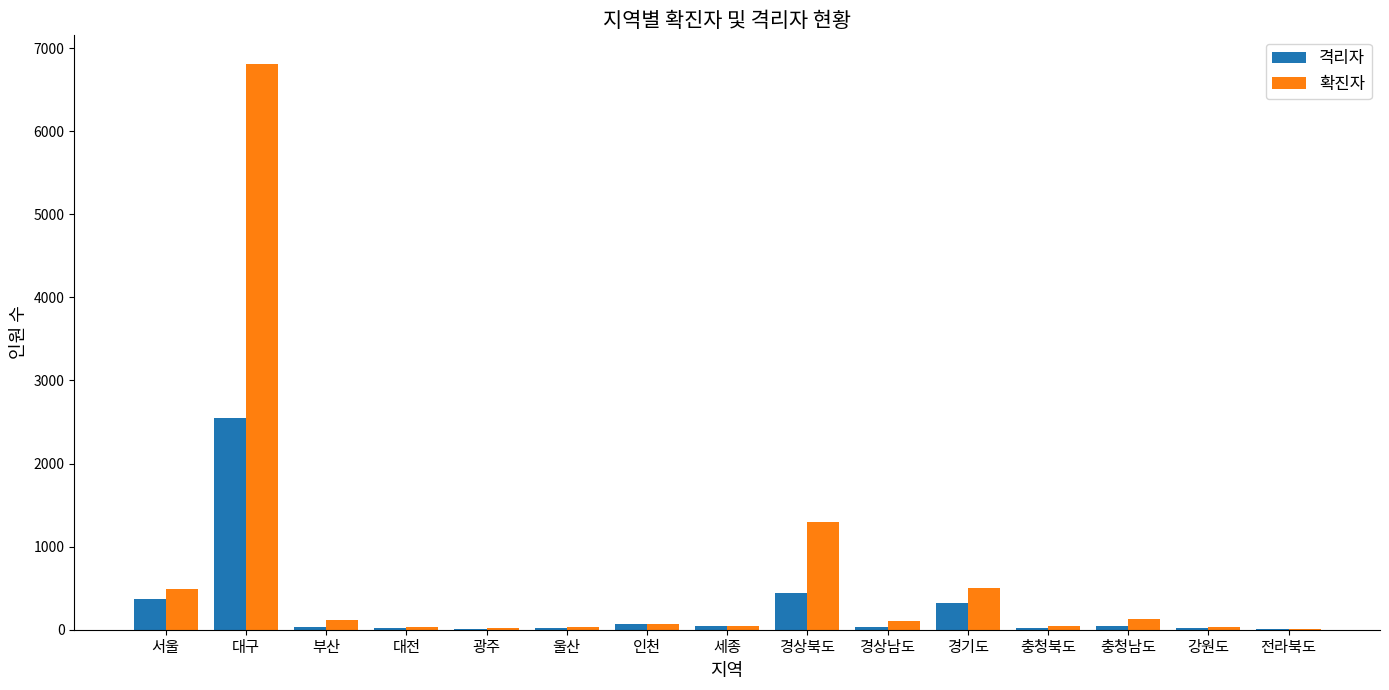

At which category does the chart reach its peak across all series?

대구